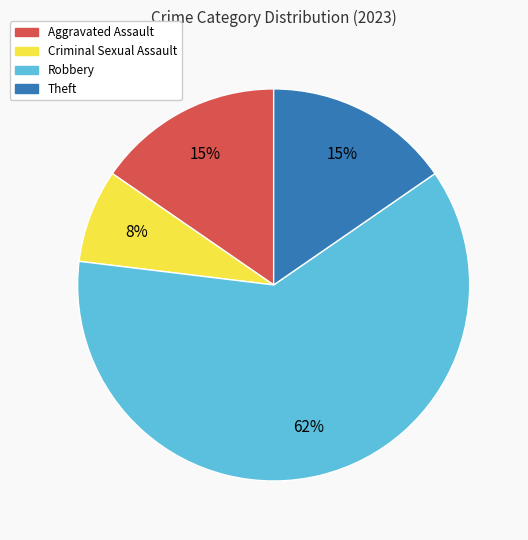

Does any single category account for the majority?

Yes